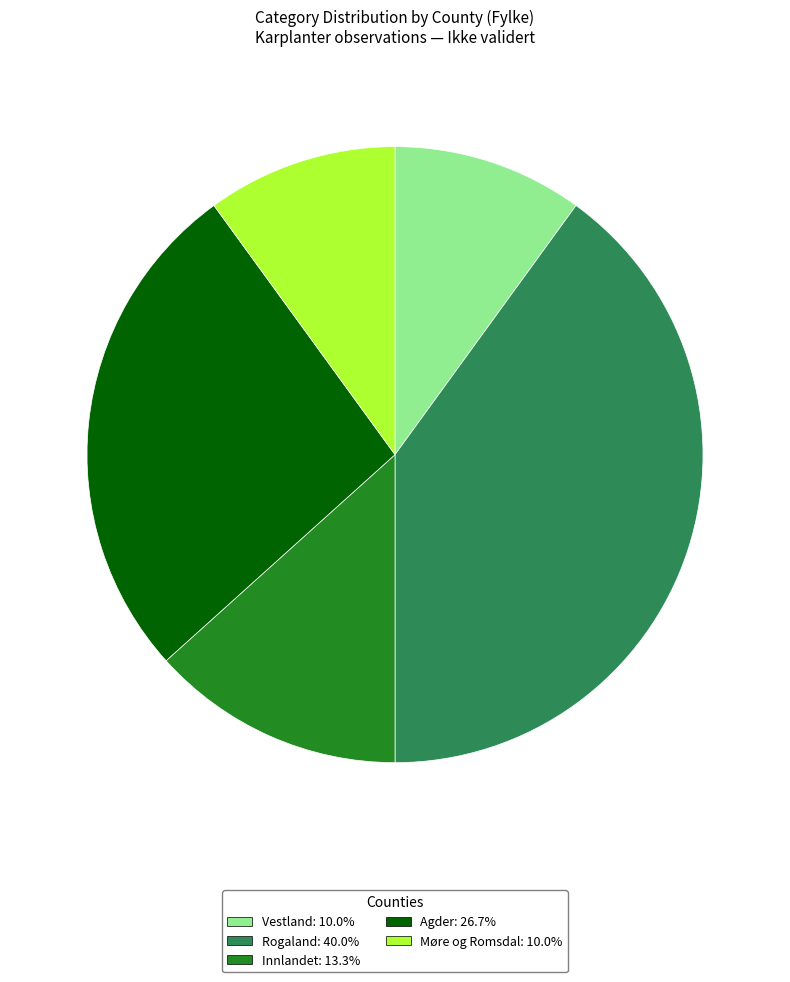

Which has a higher value, Agder or Innlandet?

Agder